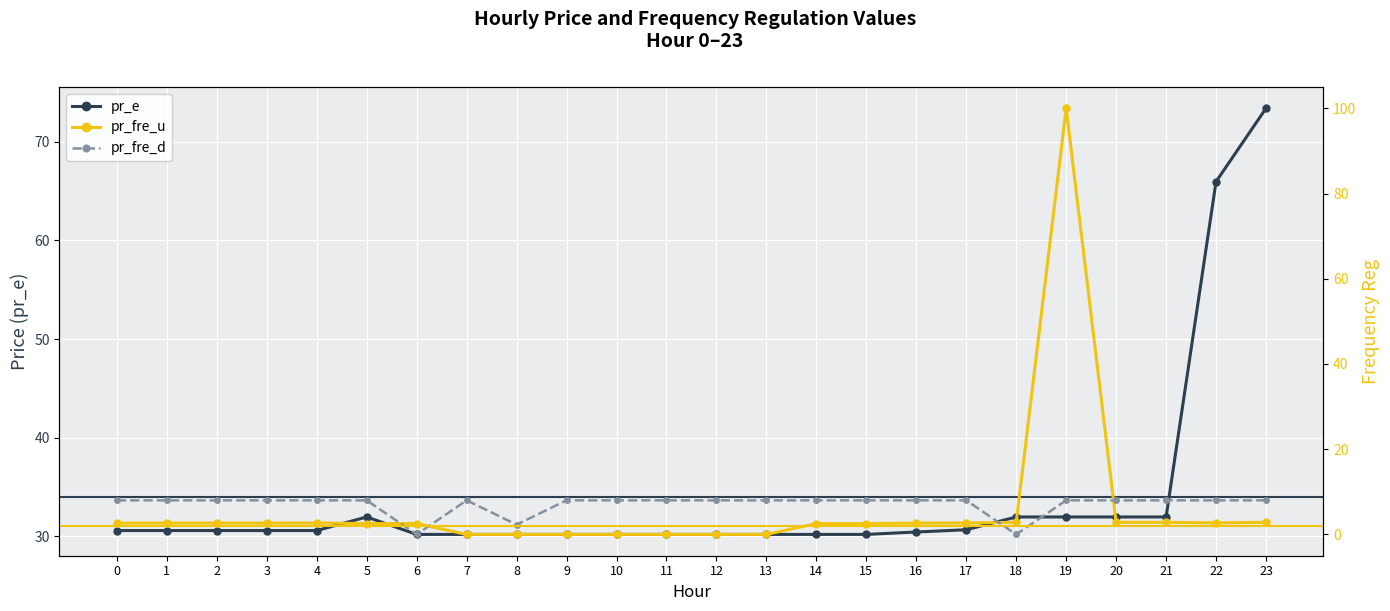

The value of pr_fre_d at 14 is 8.0. True or false?

True